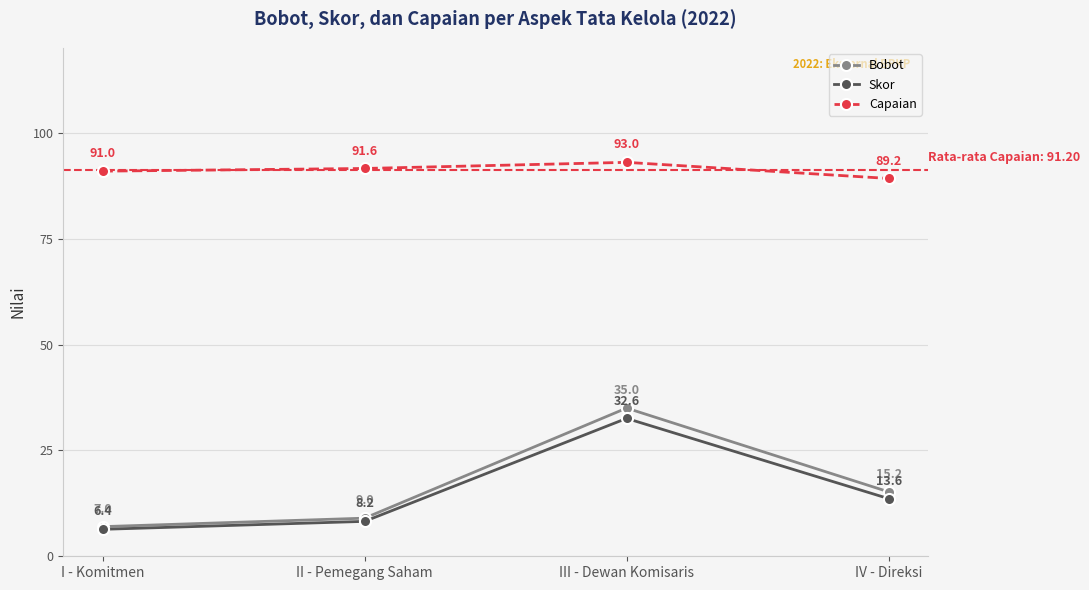

The value of Bobot at III - Dewan Komisaris is 53.1. True or false?

False